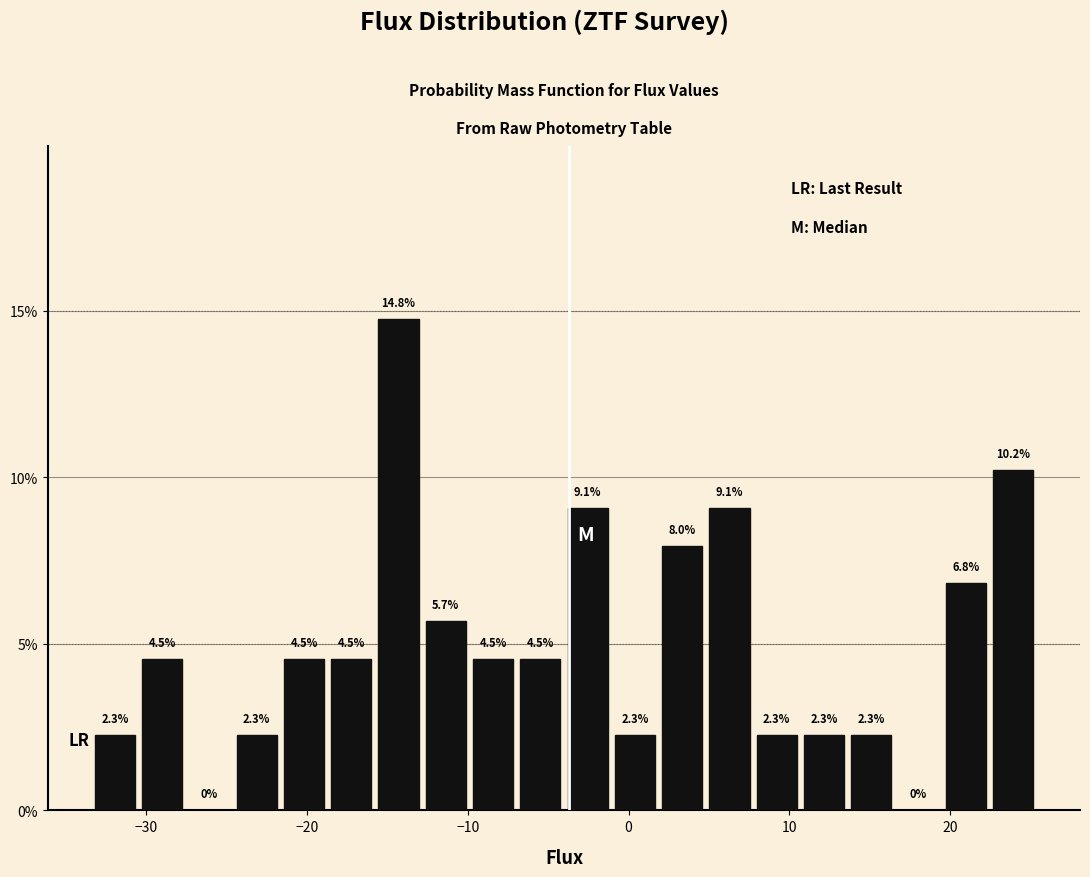

Around what value on the x-axis is the tallest bar? Give the approximate position of its centre, as read against the axis.

-14